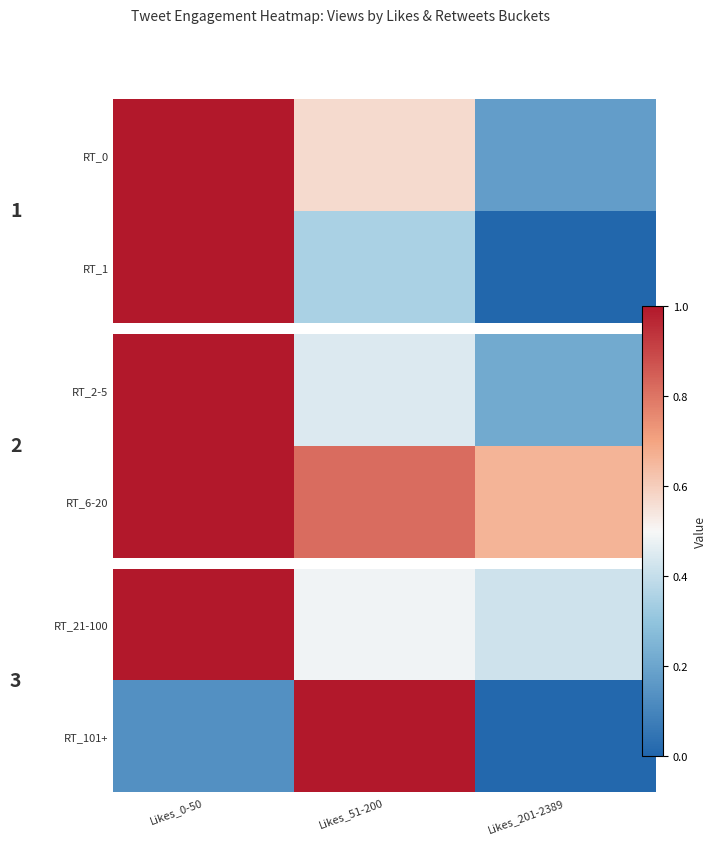

What is the average value of the RT_21-100 series?

0.6